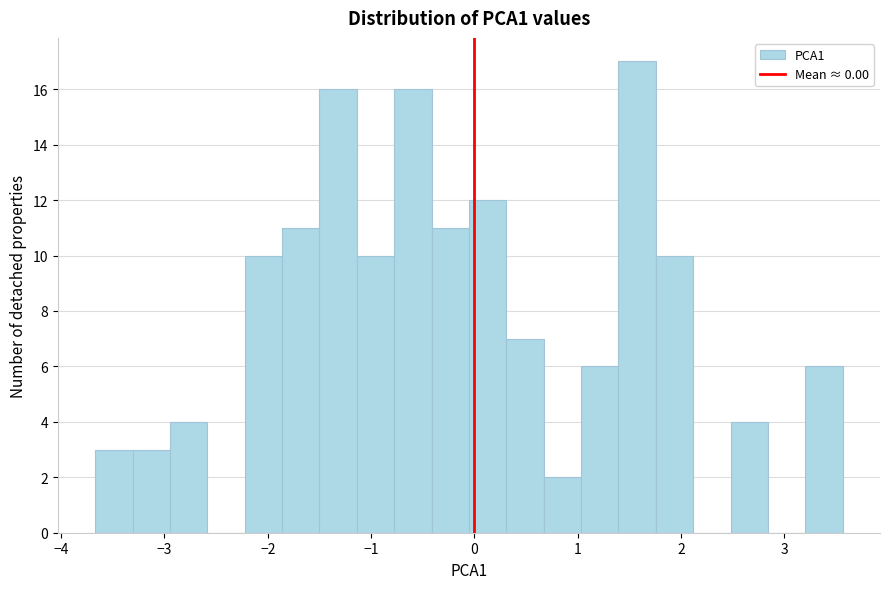

Read against the x-axis, roughly where is the centre of the tallest bar?

1.6